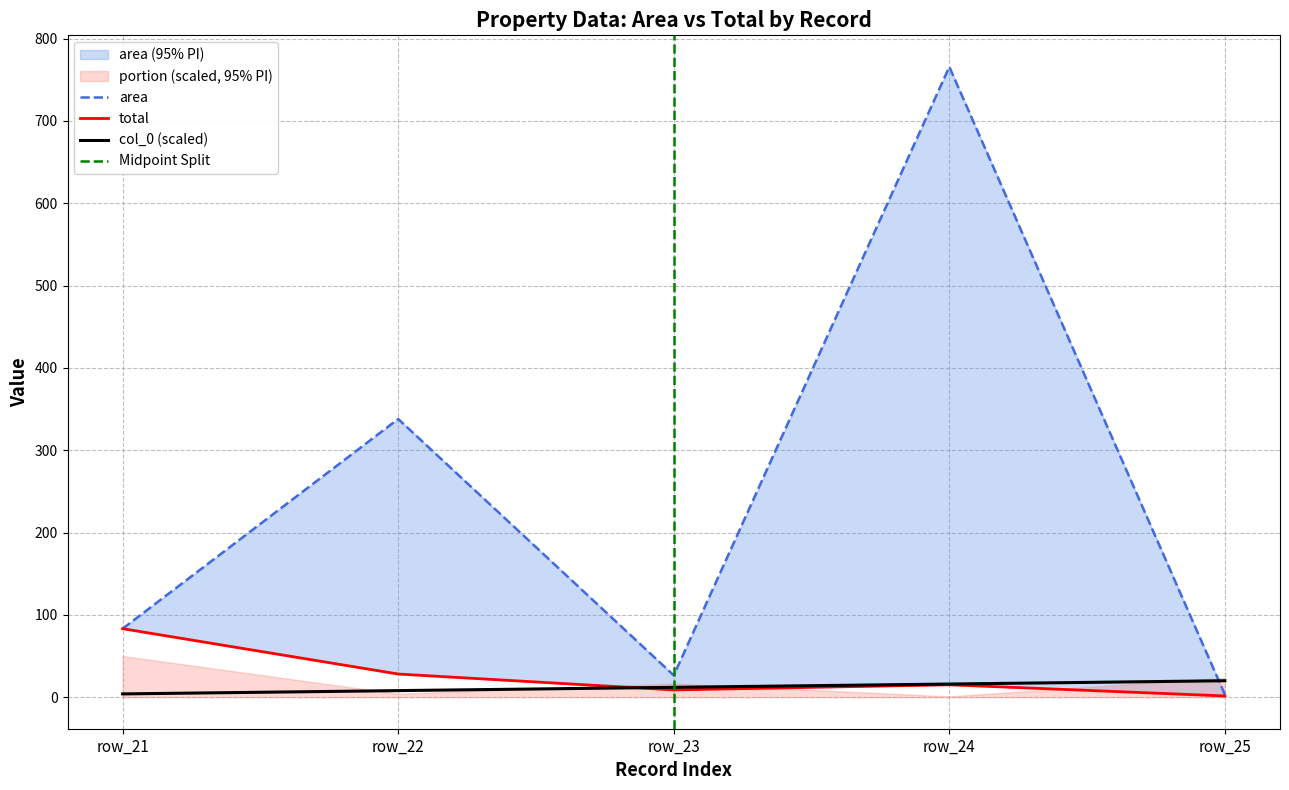

What is the difference between the maximum and minimum values in the col_0 series?

16.0